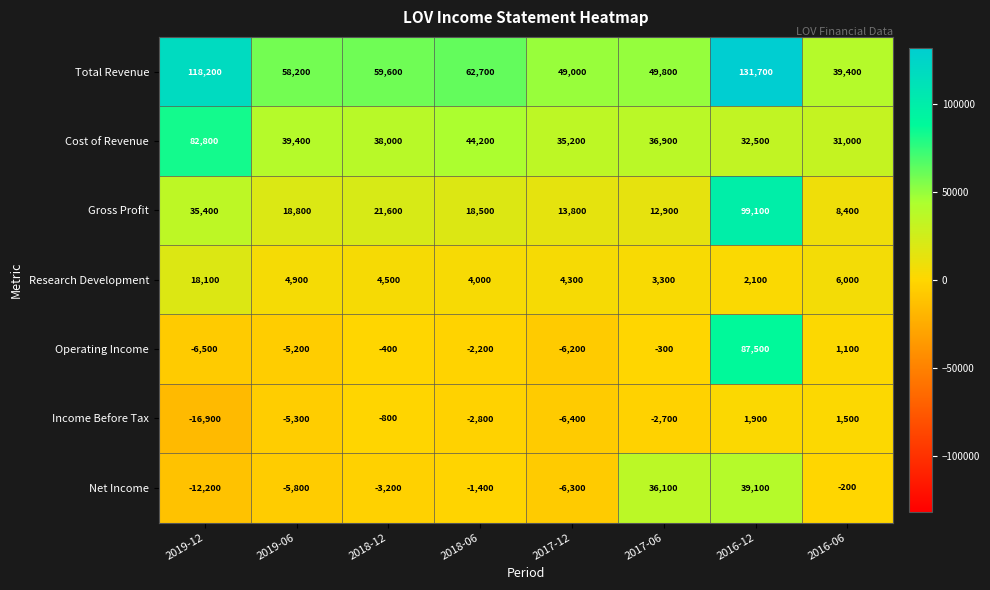

At 2017-12, list the series in order from largest to smallest.

Total Revenue, Cost of Revenue, Gross Profit, Research Development, Operating Income, Net Income, Income Before Tax